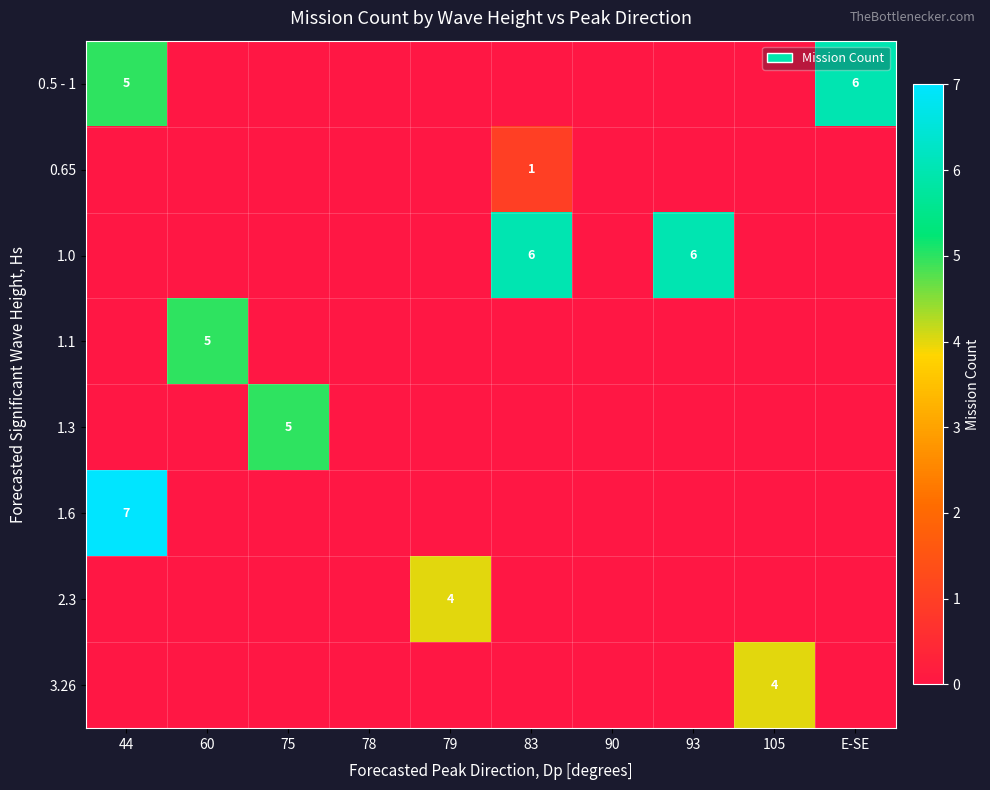

The value of 3.26 at 60 is 2. True or false?

False